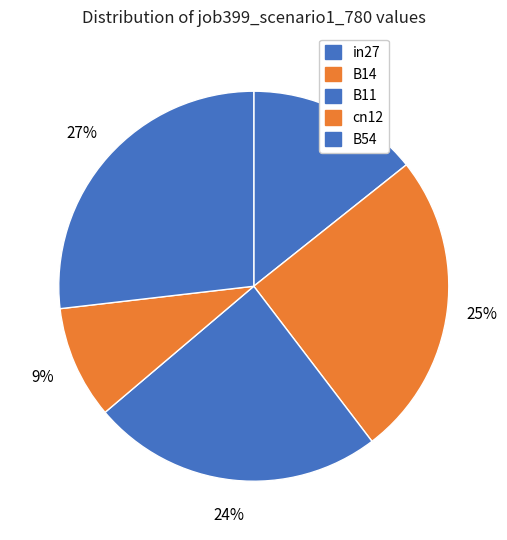

What is the change in value from cn12 to B54?

+0.6